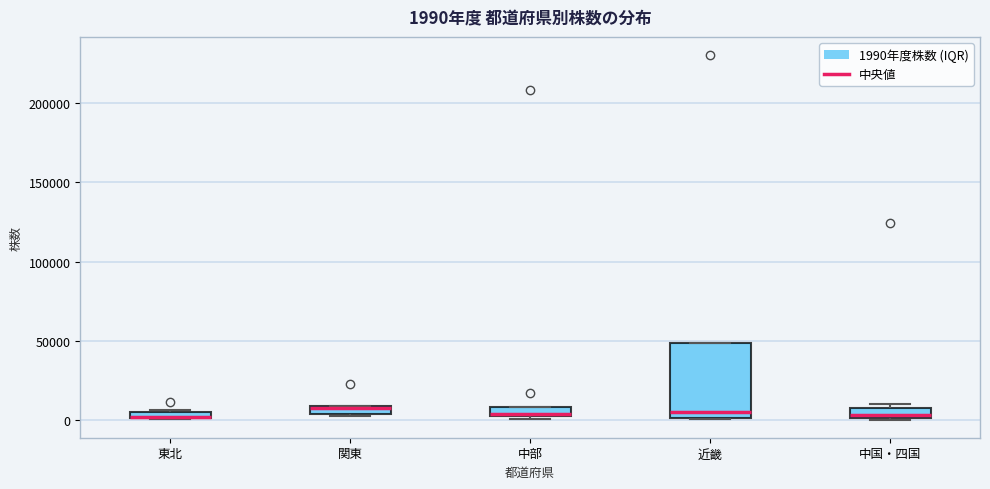

Which box is the tallest, from its lower edge to its upper edge?

近畿